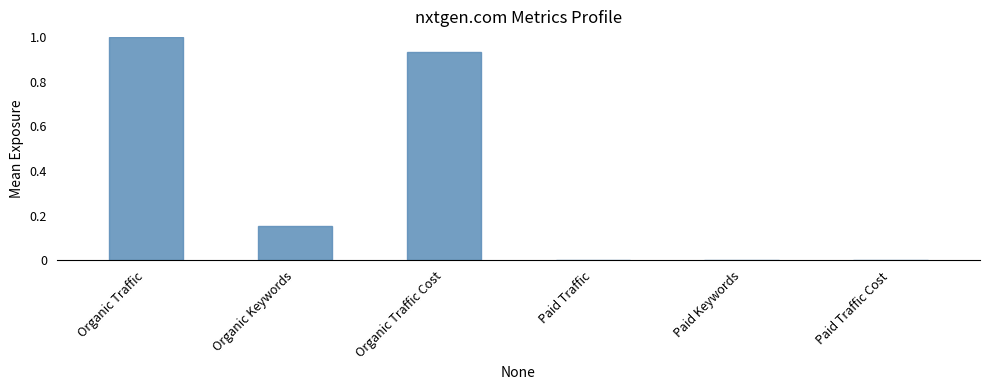

What is the sum of all values?

2.1